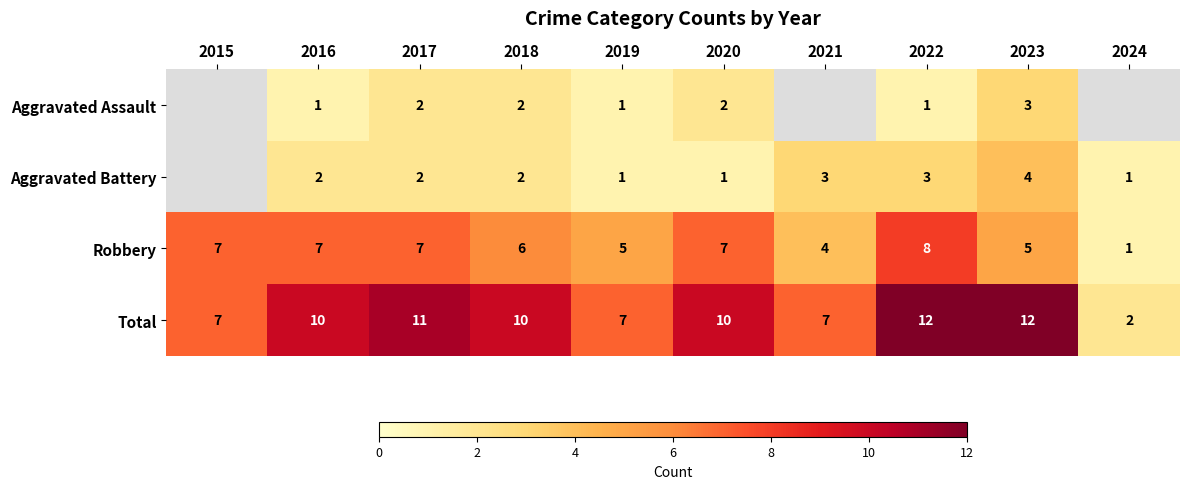

Which series changed the most between 2016 and 2019?

Total